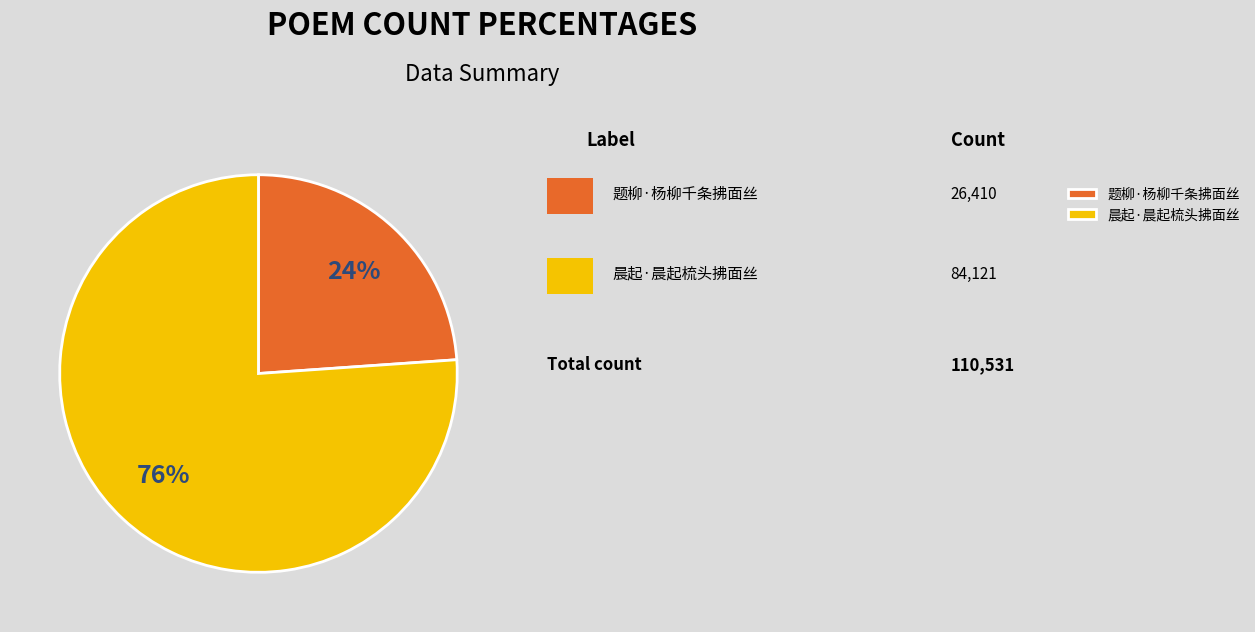

What percentage is the 晨起·晨起梳头拂面丝 slice, to the nearest percent?

76%